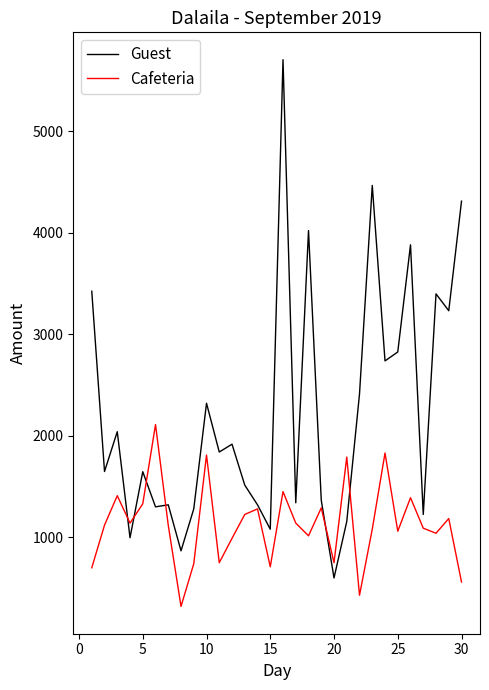

What is the highest value of the Cafeteria series?

2110